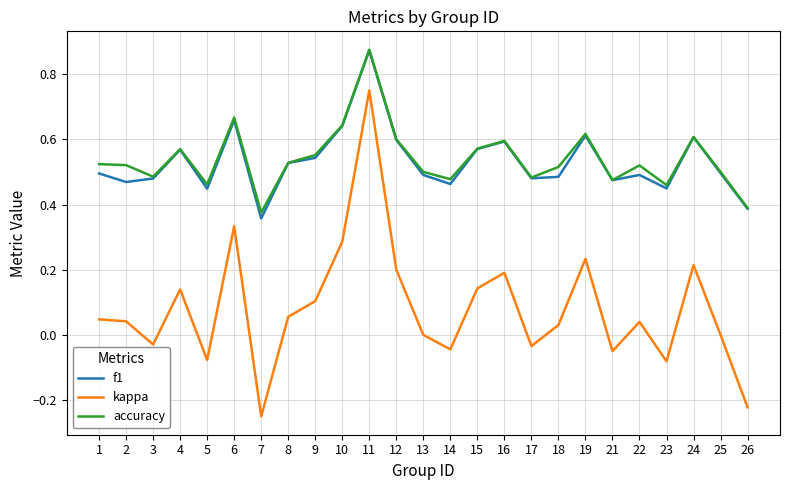

Between 11 and 22, which series saw the biggest shift?

kappa